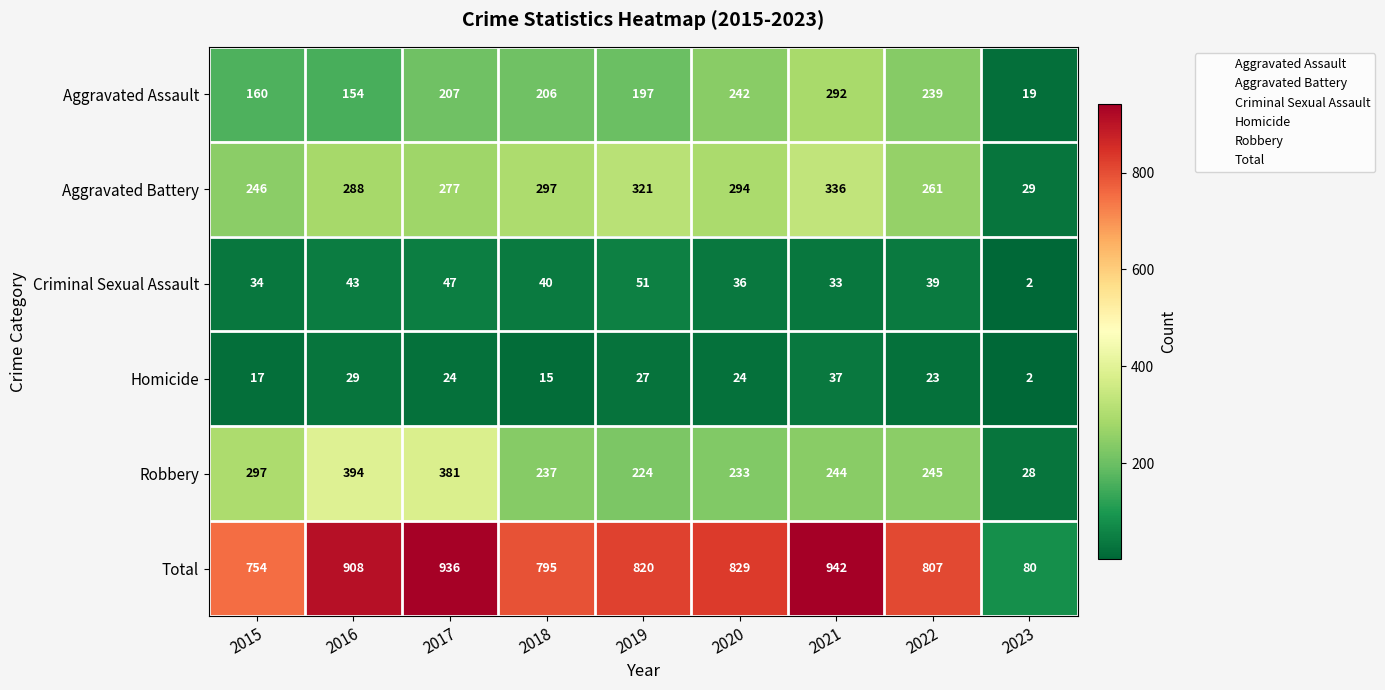

How many categories are shown in the chart?

9